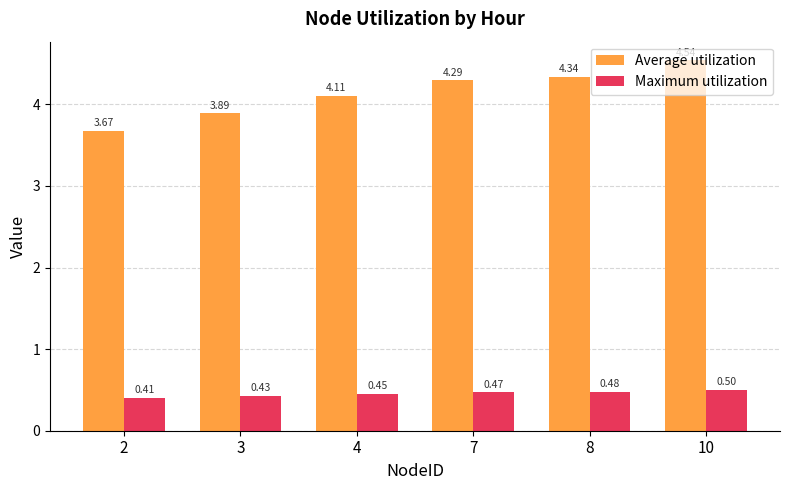

Between 2 and 3, which series saw the biggest shift?

Average utilization